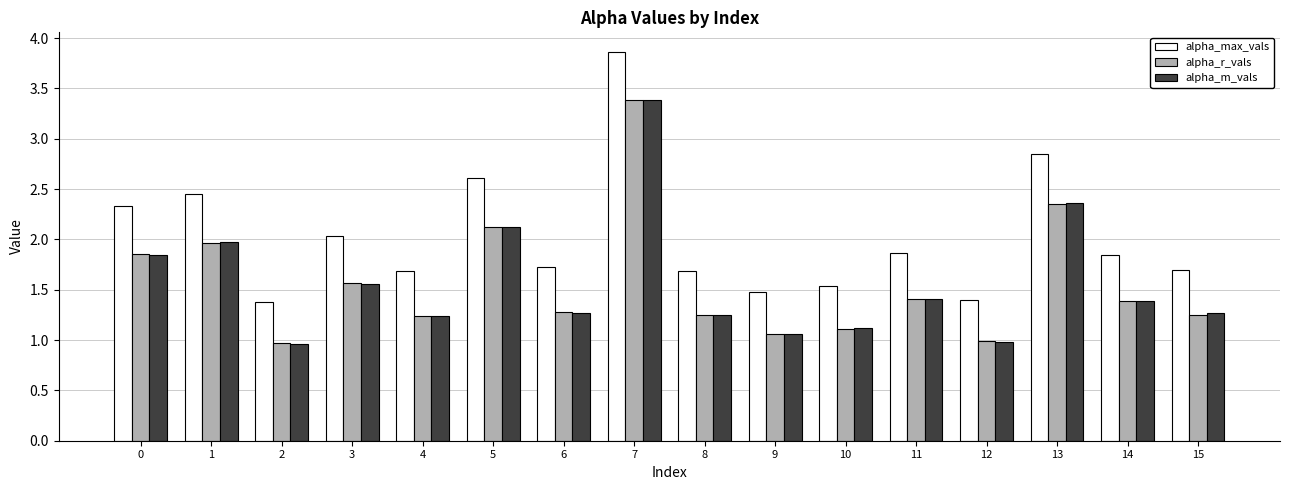

At which label does alpha_r_vals reach its peak?

7